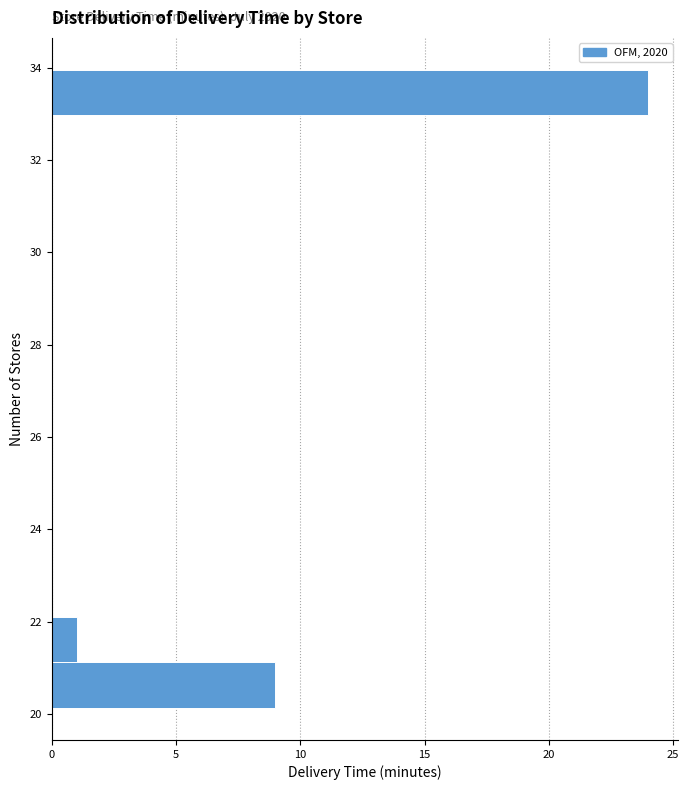

Which range on the y-axis has the longest bar?

33.0 to 34.0